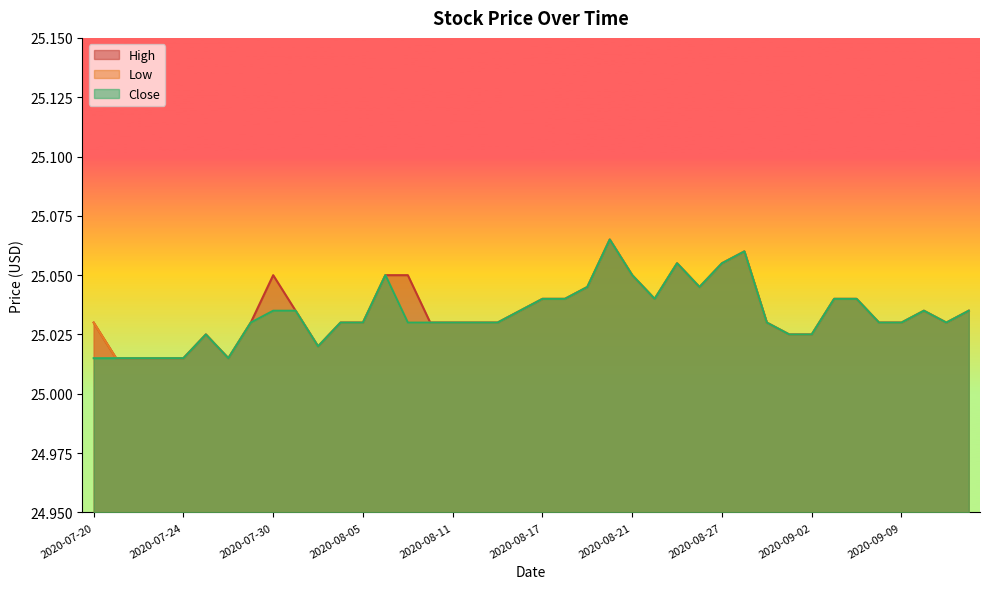

How many interior local valleys does the Low series have?

5